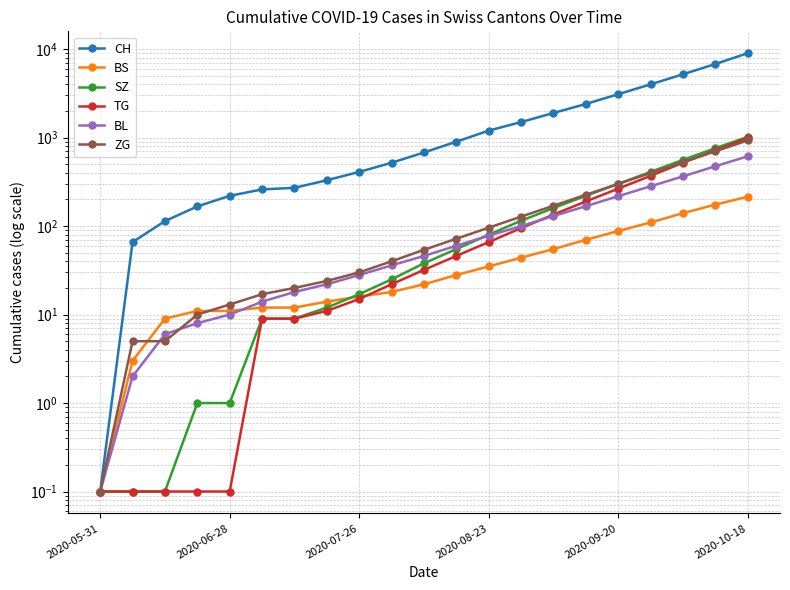

At 2020-09-20, list the series in order from smallest to largest.

BS, BL, TG, SZ, ZG, CH